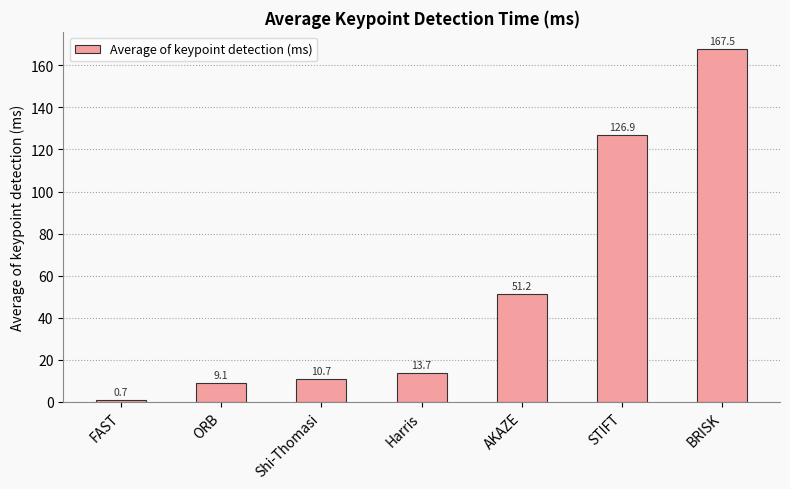

Reading left to right, extract all data points from this chart.

FAST=0.7	ORB=9.1	Shi-Thomasi=10.7	Harris=13.7	AKAZE=51.2	STIFT=126.9	BRISK=167.5